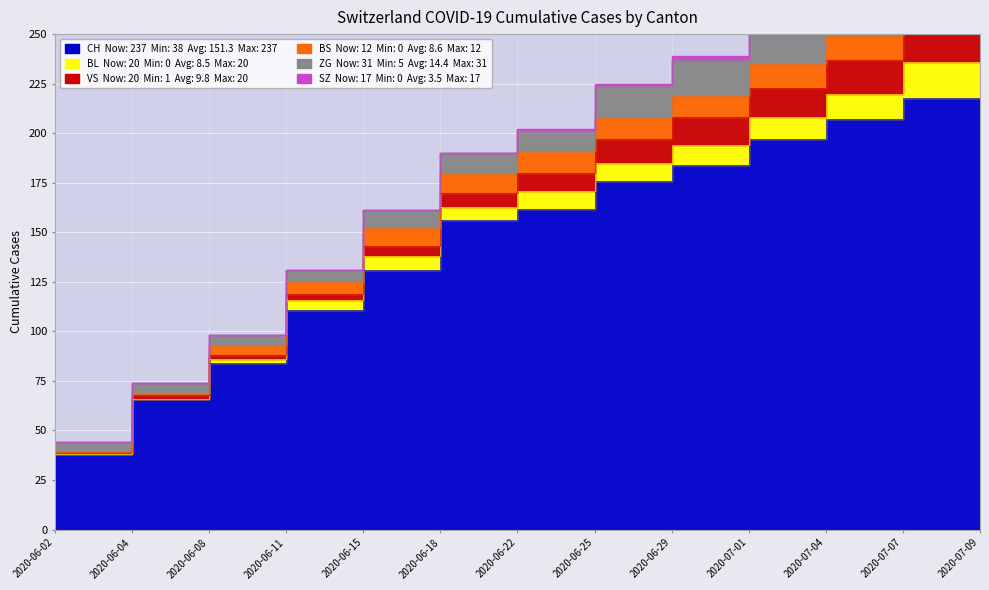

What are all the series names shown in the legend?

CH, BL, VS, BS, ZG, SZ